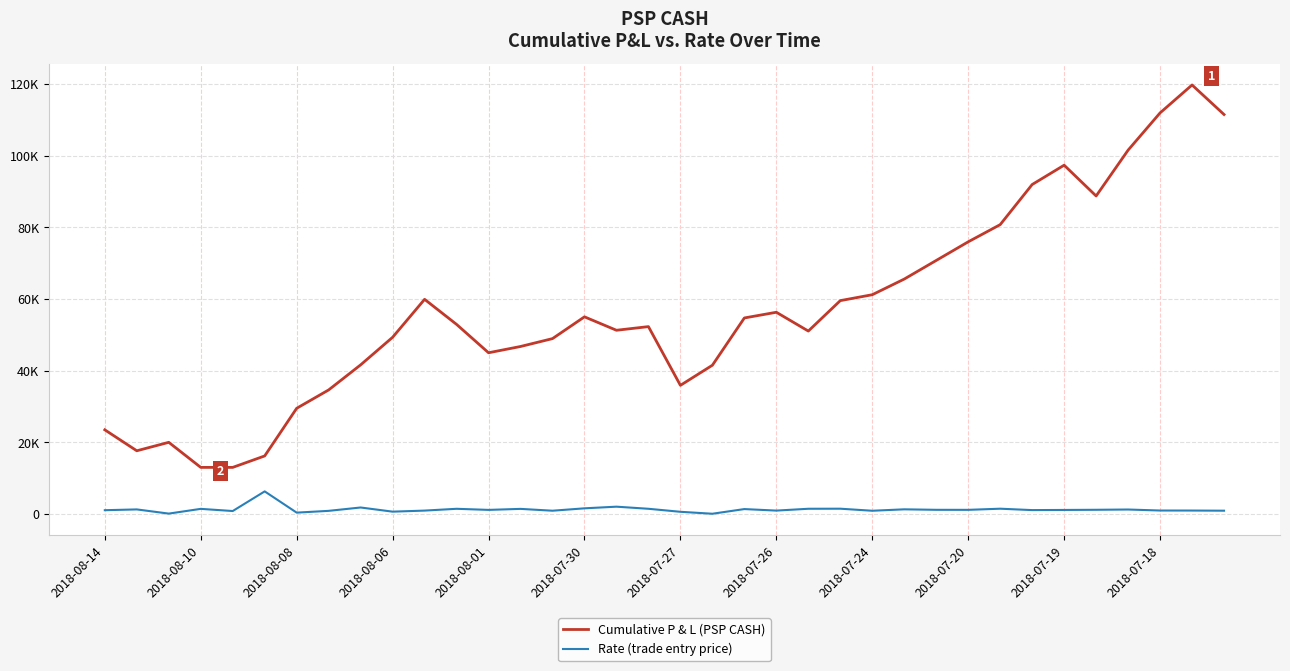

True or false: Cumulative P & L (PSP CASH) has more than 2 interior local peaks.

True